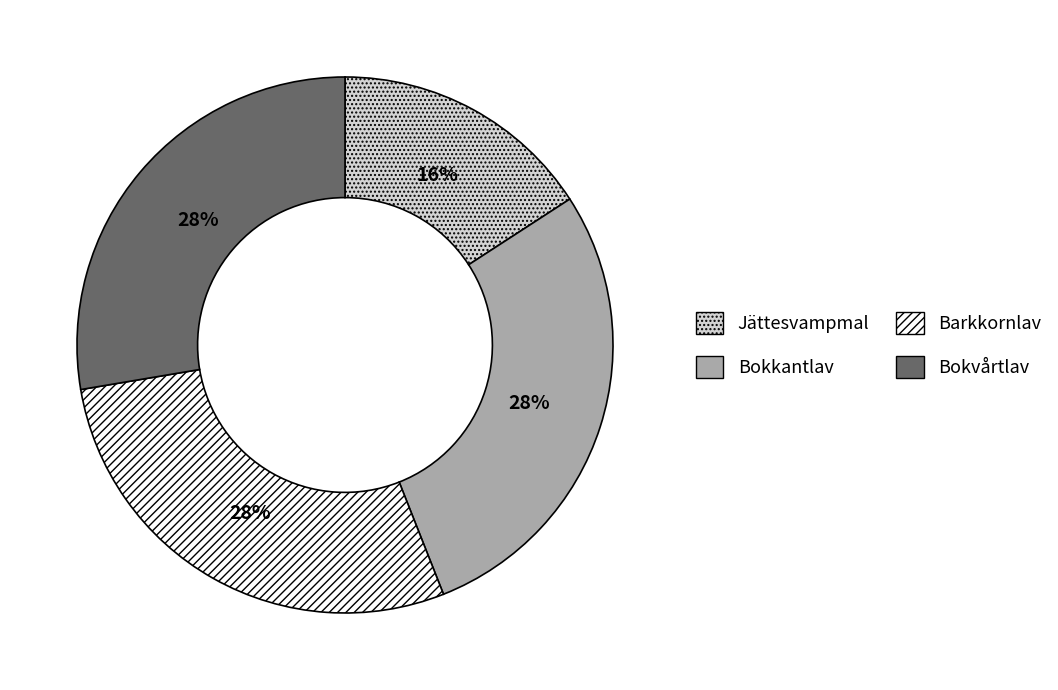

Does any single category account for the majority?

No